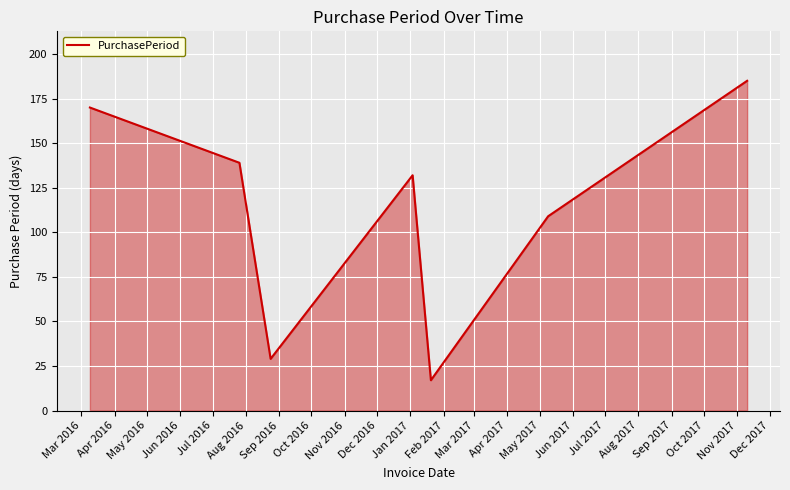

How many interior local peaks (higher than both neighbors) does the data have?

1